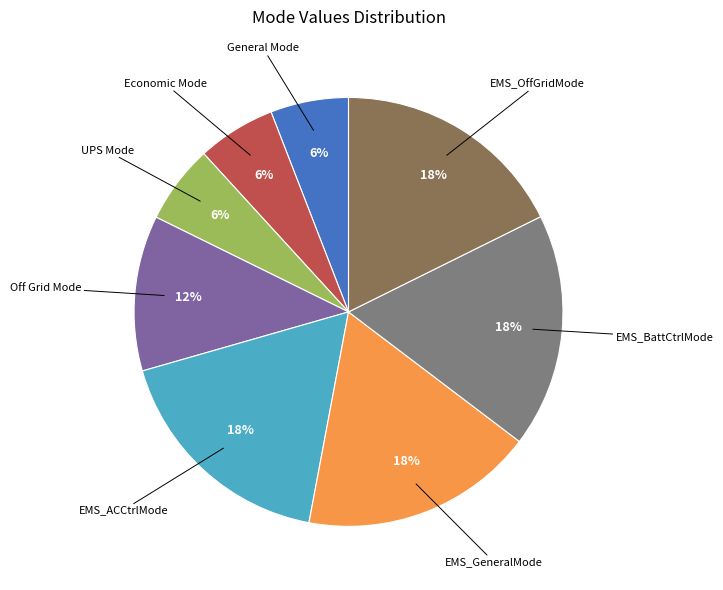

To the nearest percent, what is the average slice percentage?

12%